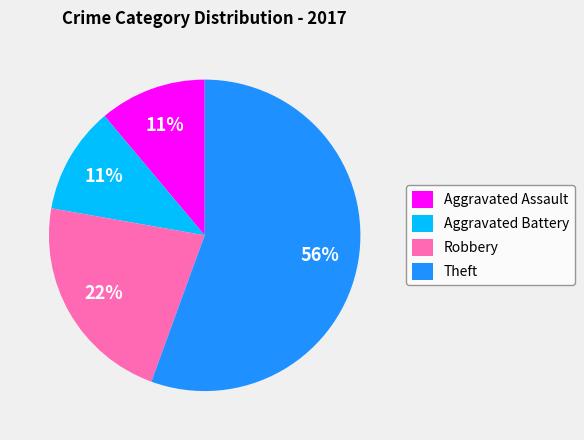

What is the ratio of the value at Aggravated Battery to the value at Robbery?

0.5